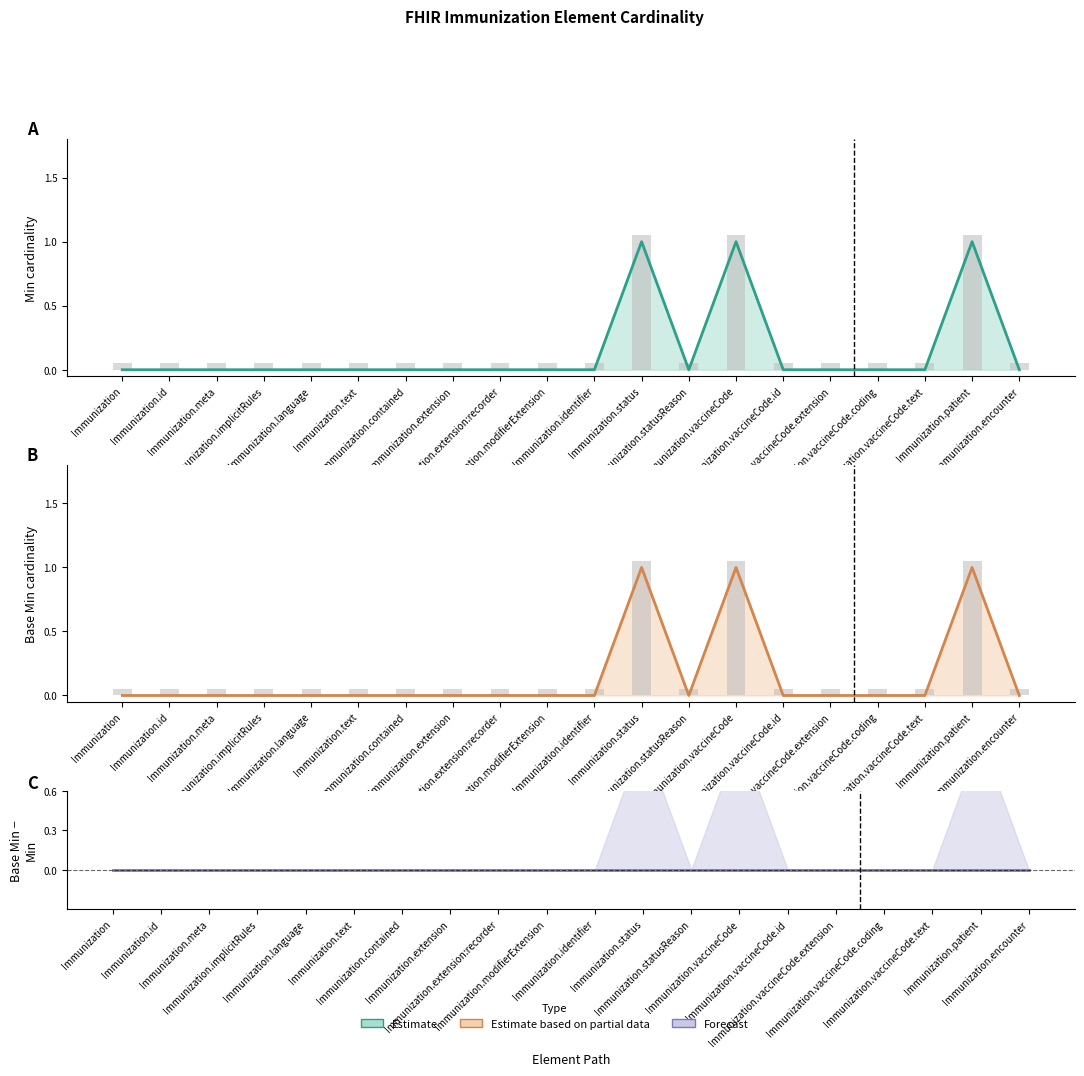

Which label corresponds to the smallest value in the chart?

Immunization